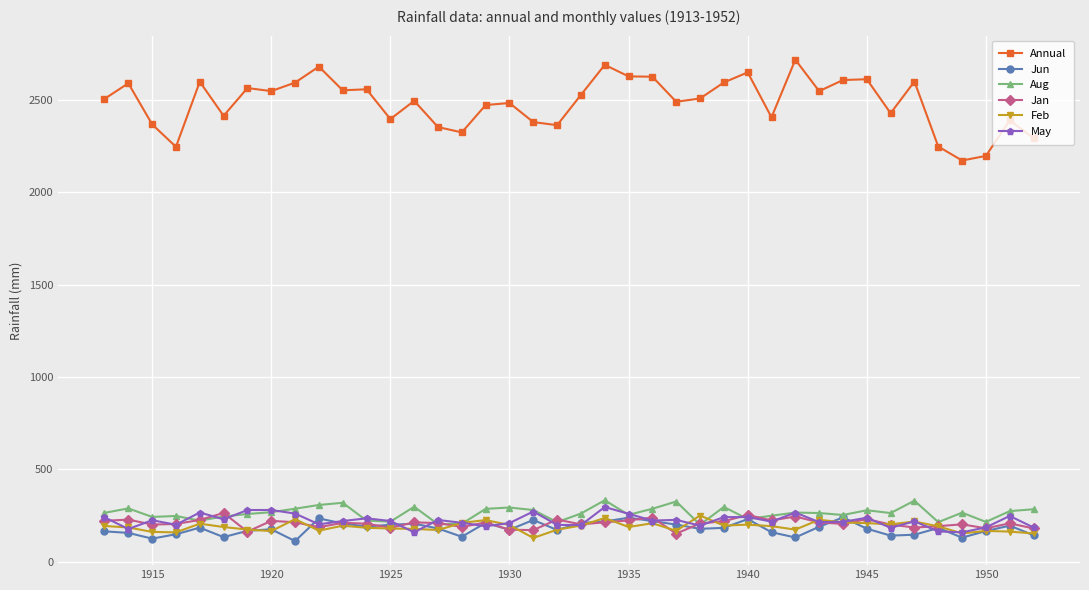

True or false: Annual and Jan cross at least once.

False